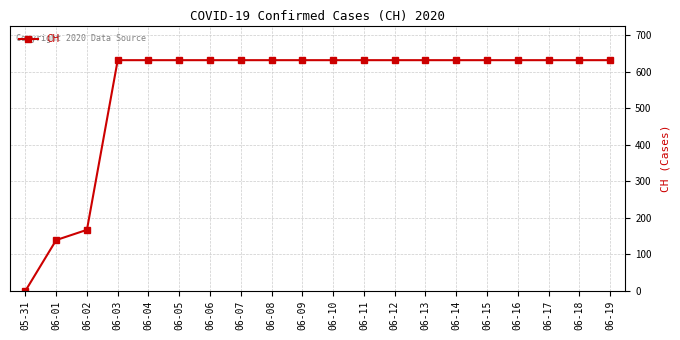

What is the label of the 7th point from the right?

06-13